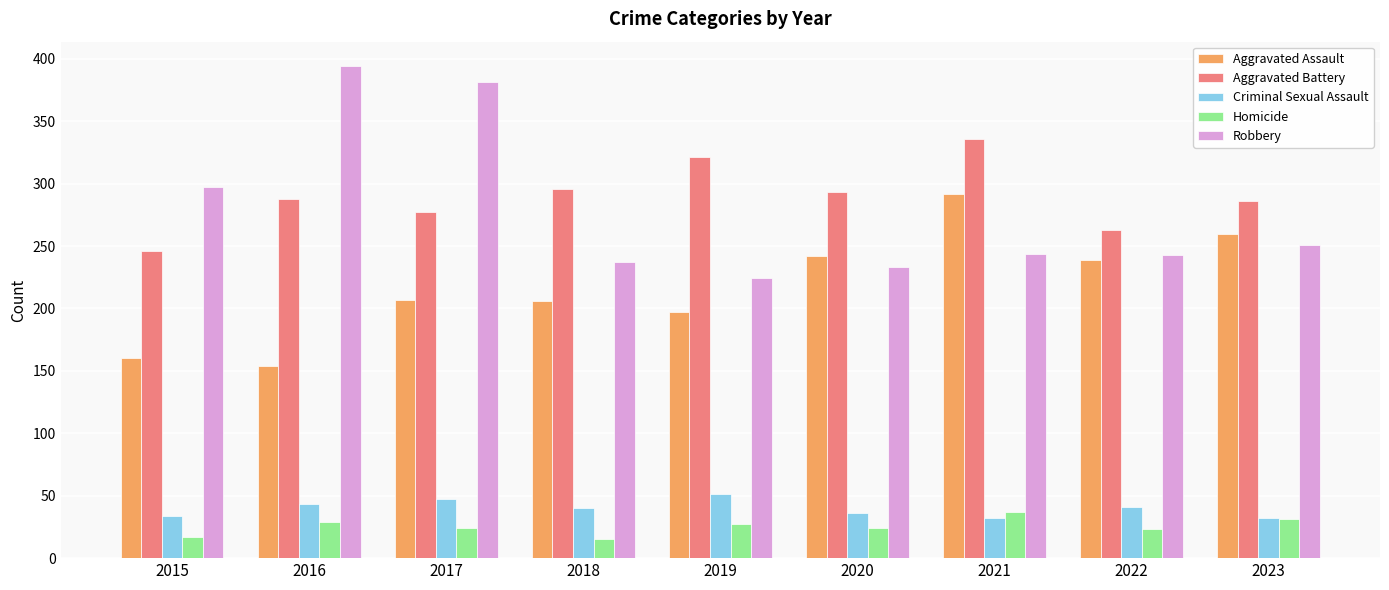

At 2021, list the series in order from smallest to largest.

Criminal Sexual Assault, Homicide, Robbery, Aggravated Assault, Aggravated Battery